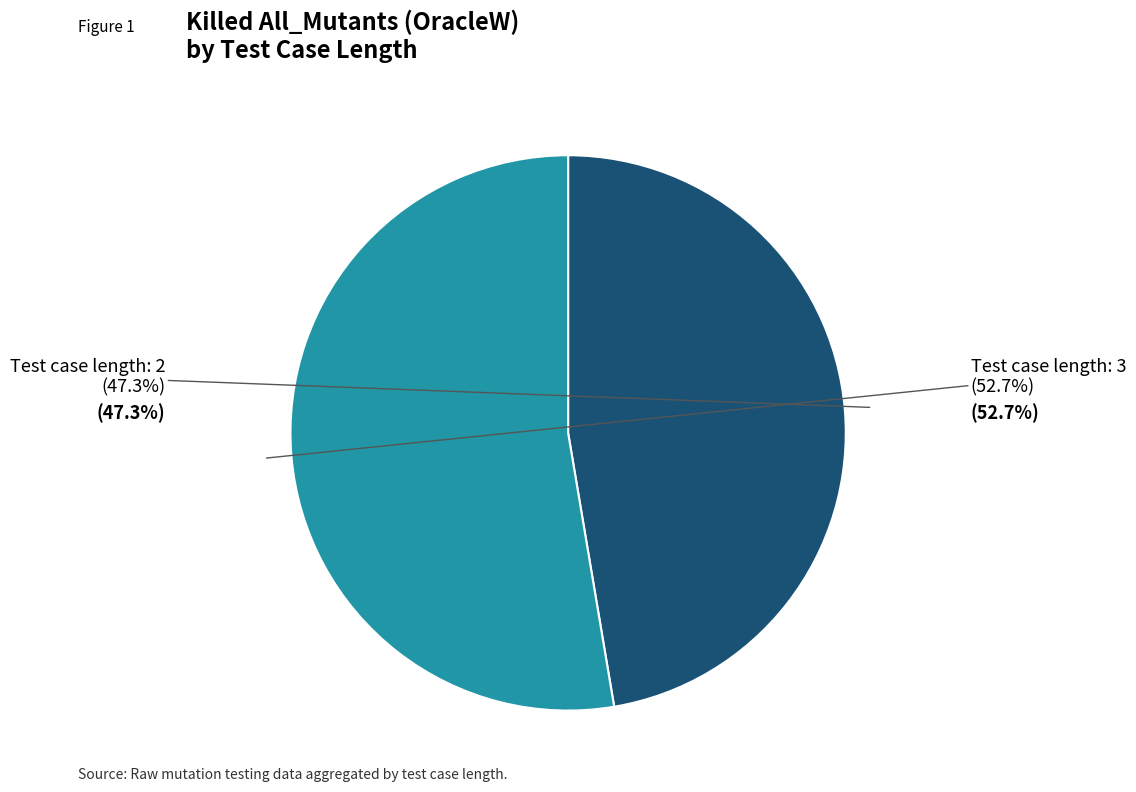

How many segments does this pie chart have?

2